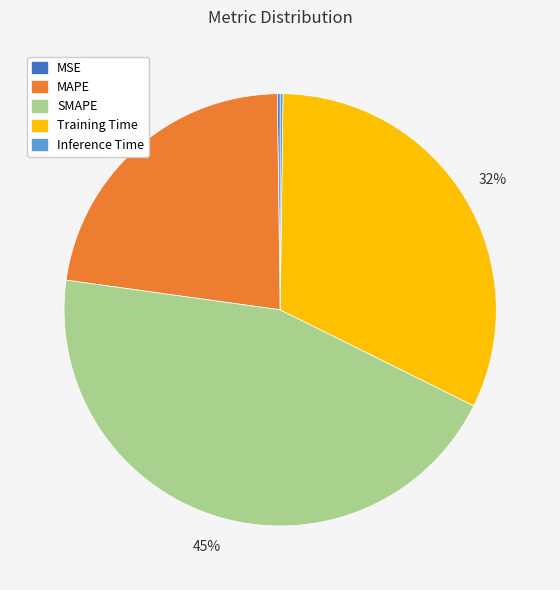

To the nearest percent, what is the combined percentage of Training Time and SMAPE?

77%